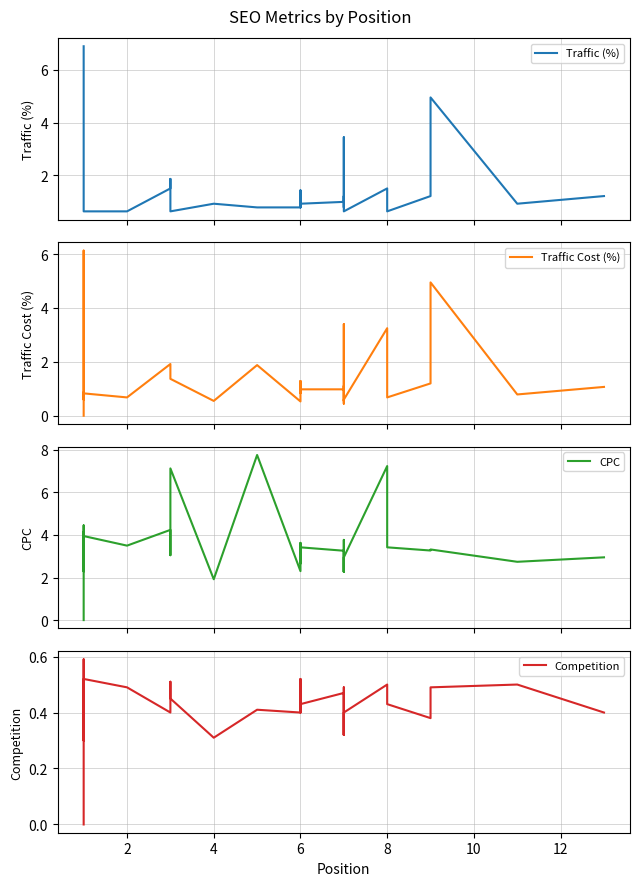

What is the minimum value for Traffic (%)?

0.6